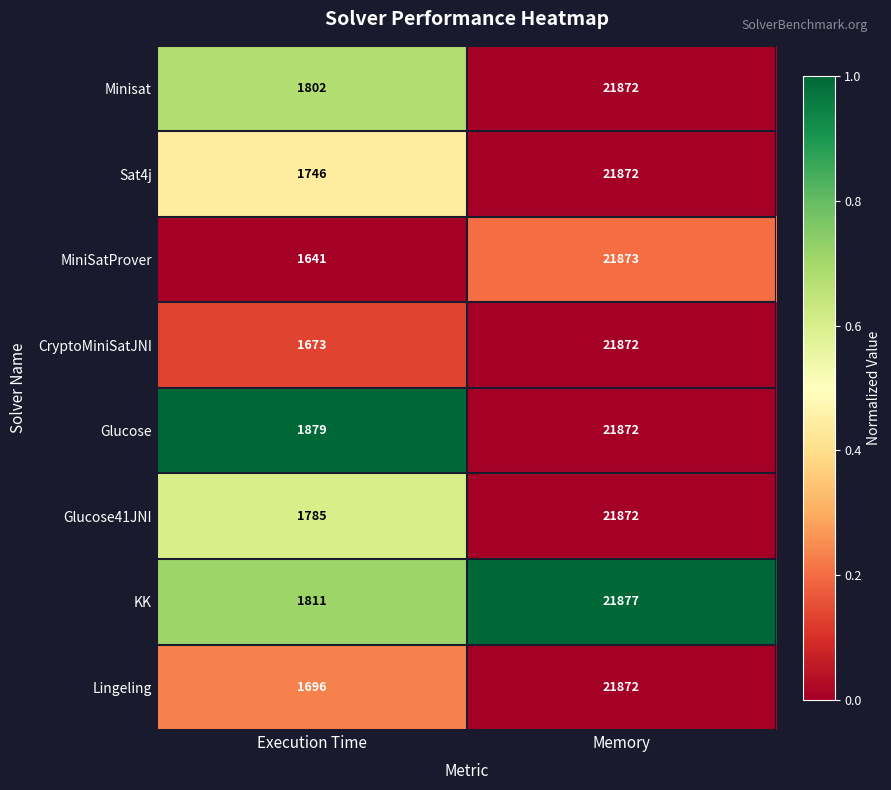

What is the difference between the highest and lowest values at Execution Time?

238